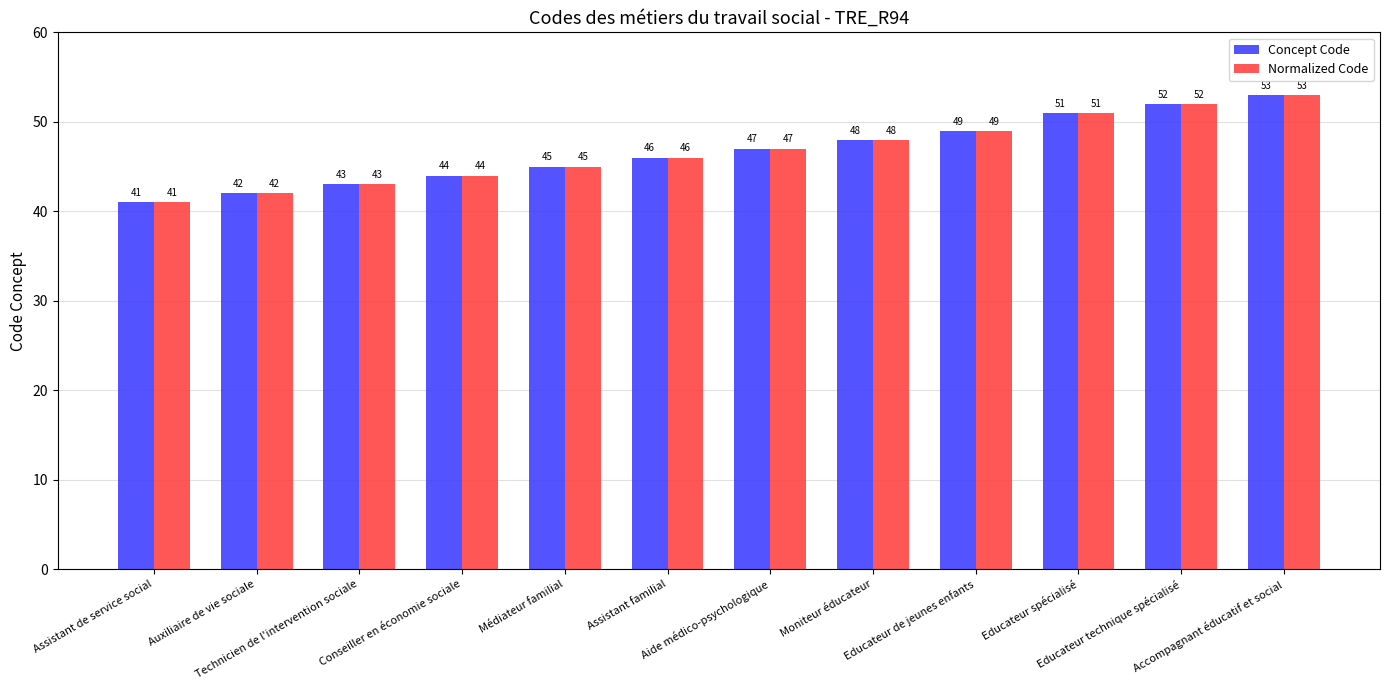

What is the difference between the maximum and second lowest values in the Concept Code series?

11